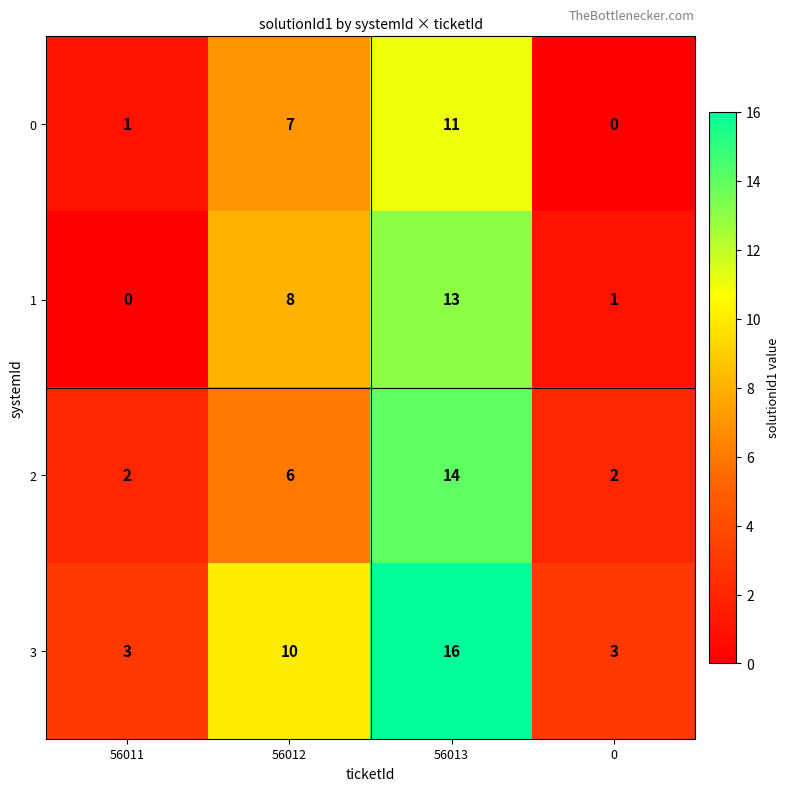

What is the highest value of the 3 series?

16